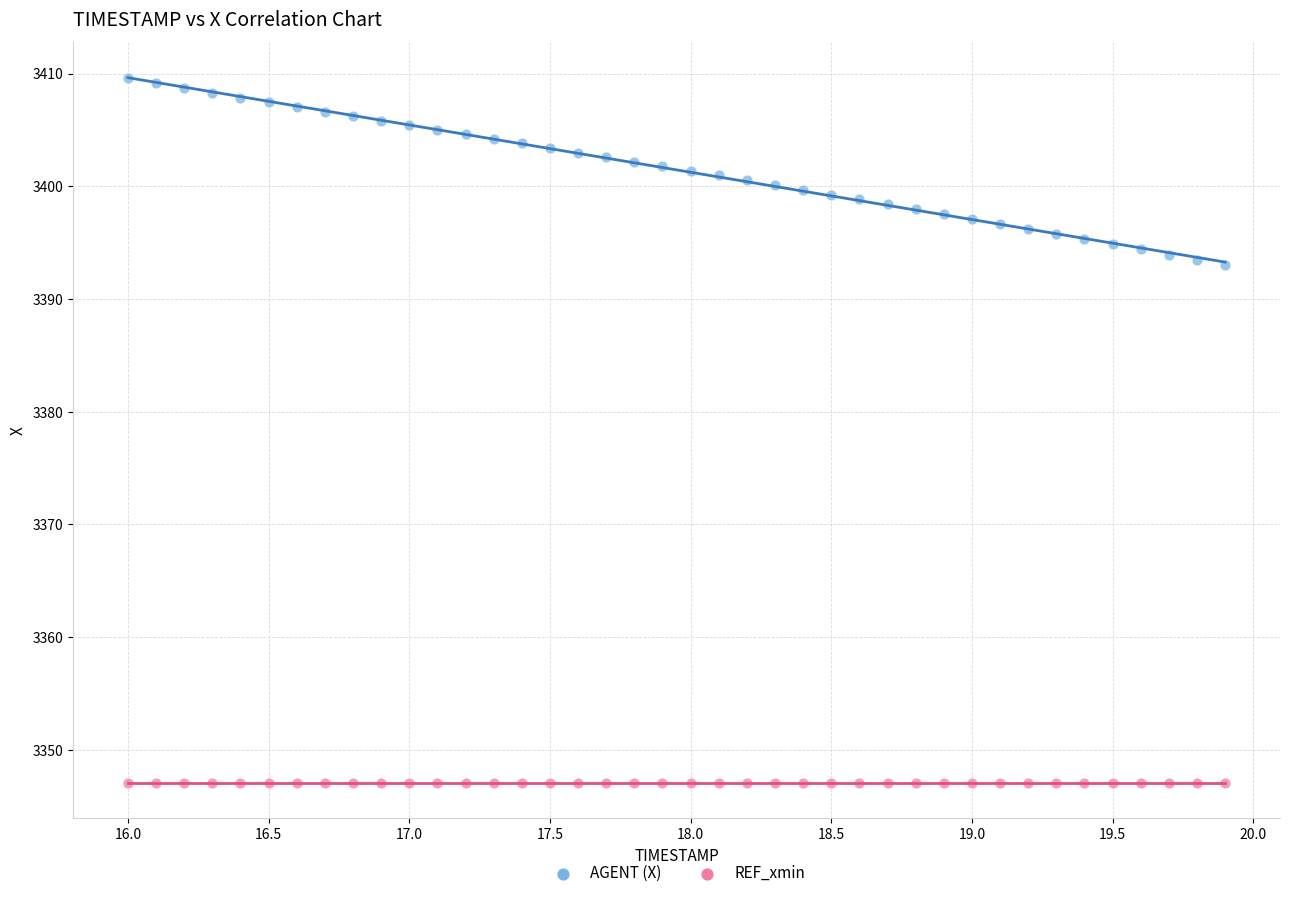

Which series contains the lowest Y value?

REF_xmin